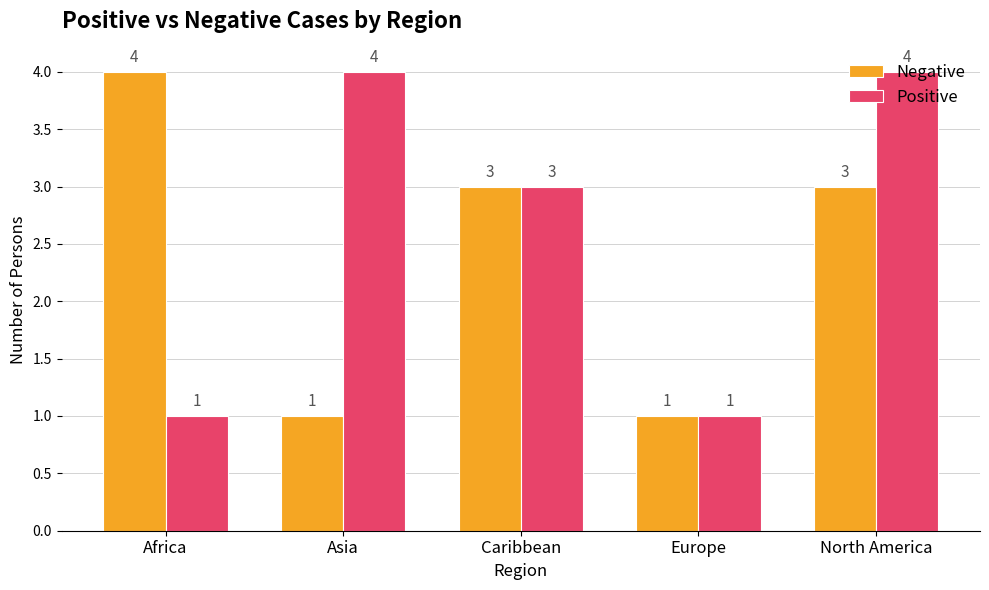

What value does the Positive series have at Europe?

1